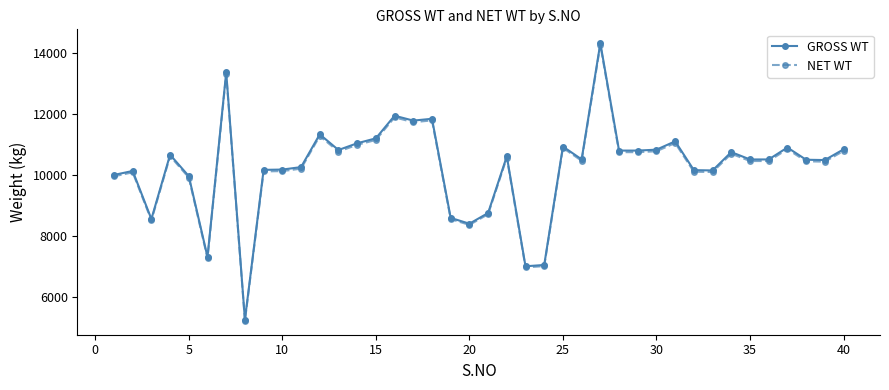

True or false: GROSS WT and NET WT intersect in this chart.

False